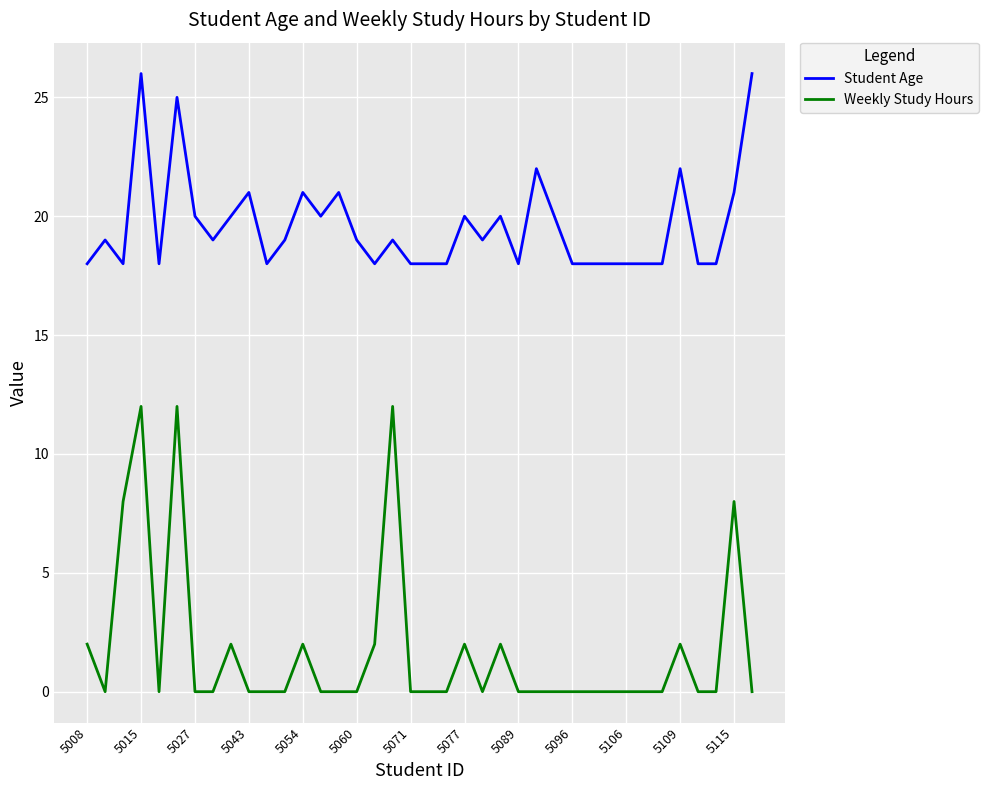

How many lines are shown in the chart?

2